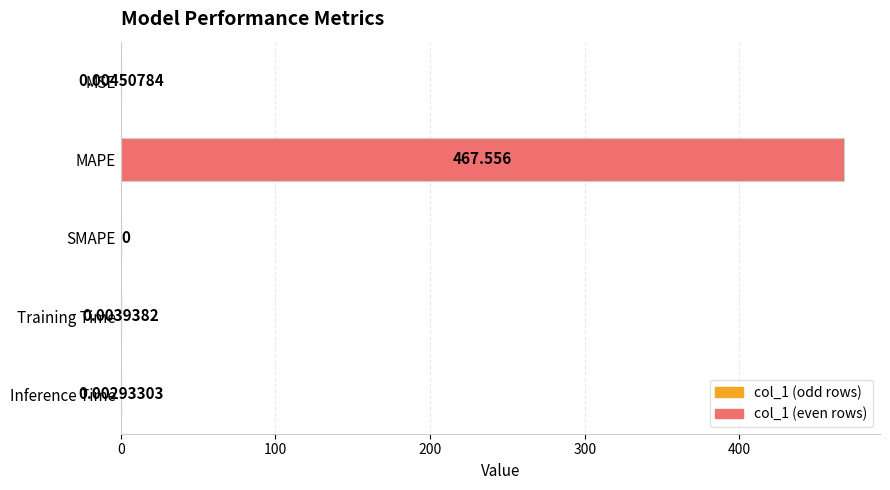

Does the chart contain stacked bars?

No